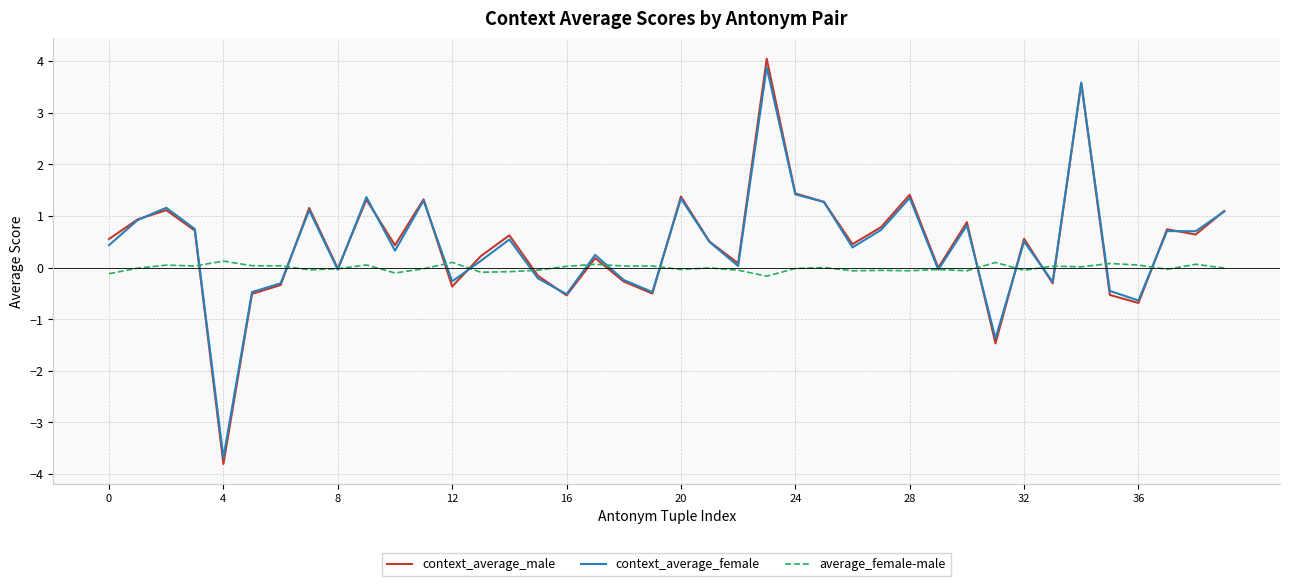

What are all the series names shown in the legend?

context_average_male, context_average_female, average_female-male